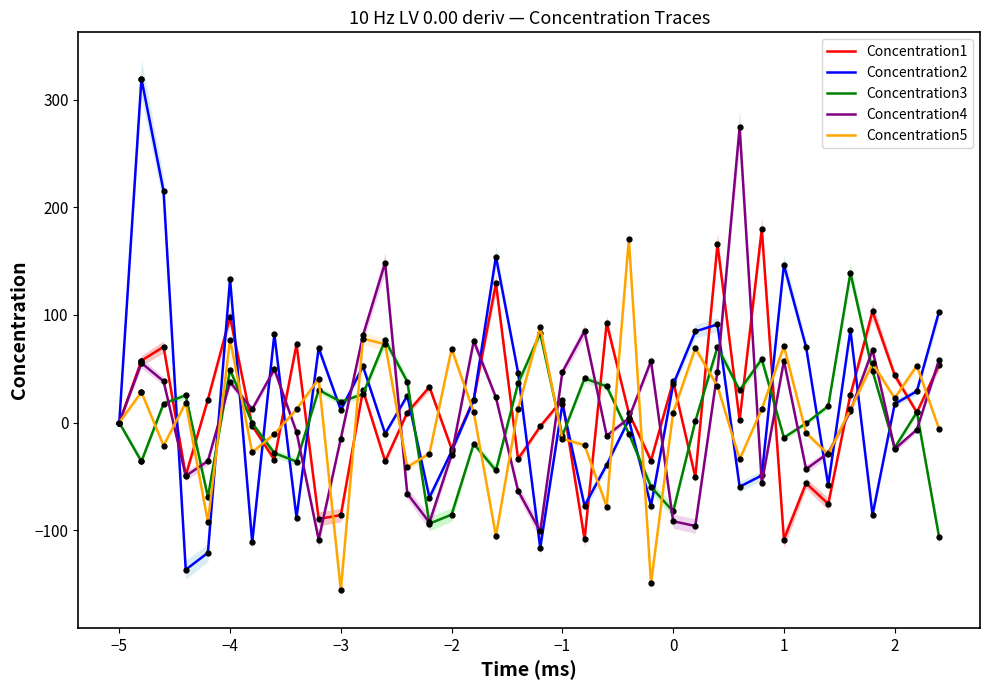

After their last crossing, which series has the higher values: Concentration5 or Concentration2?

Concentration2